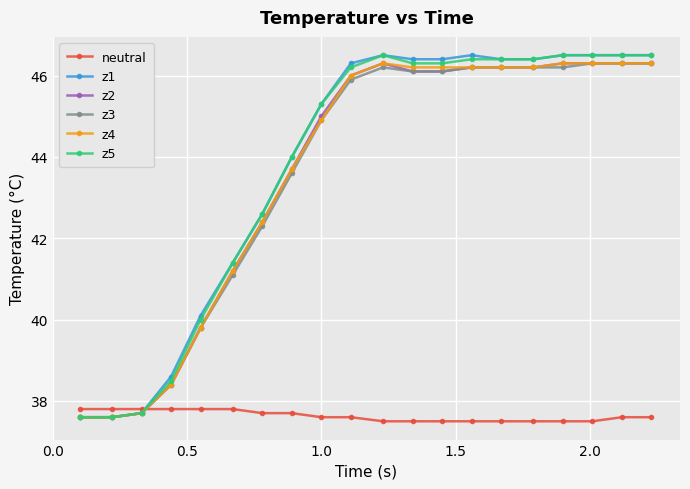

What is the value of the neutral point at the 19th from the left?

37.6